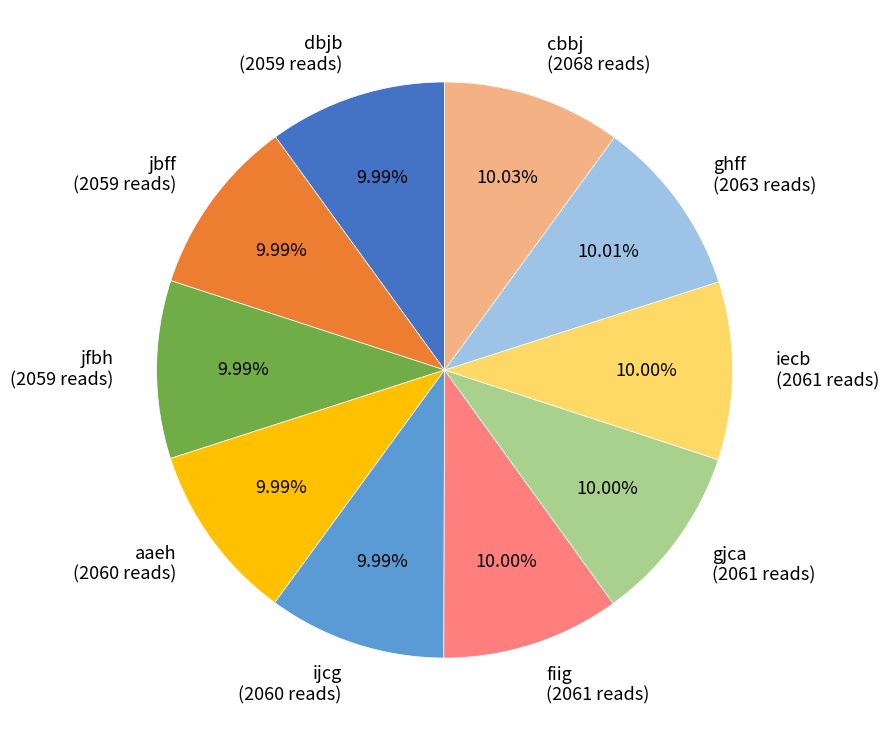

To the nearest percent, what portion does aaeh represent?

10%